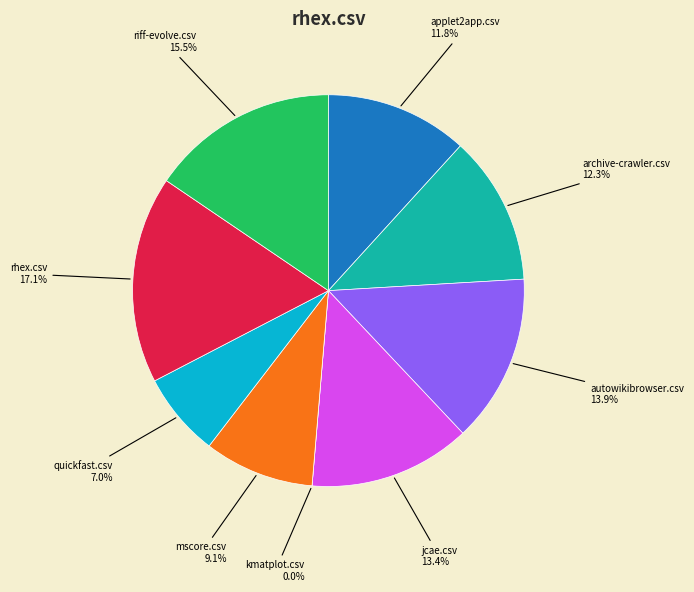

To the nearest percent, what is the difference between the largest and smallest slice percentages?

17%